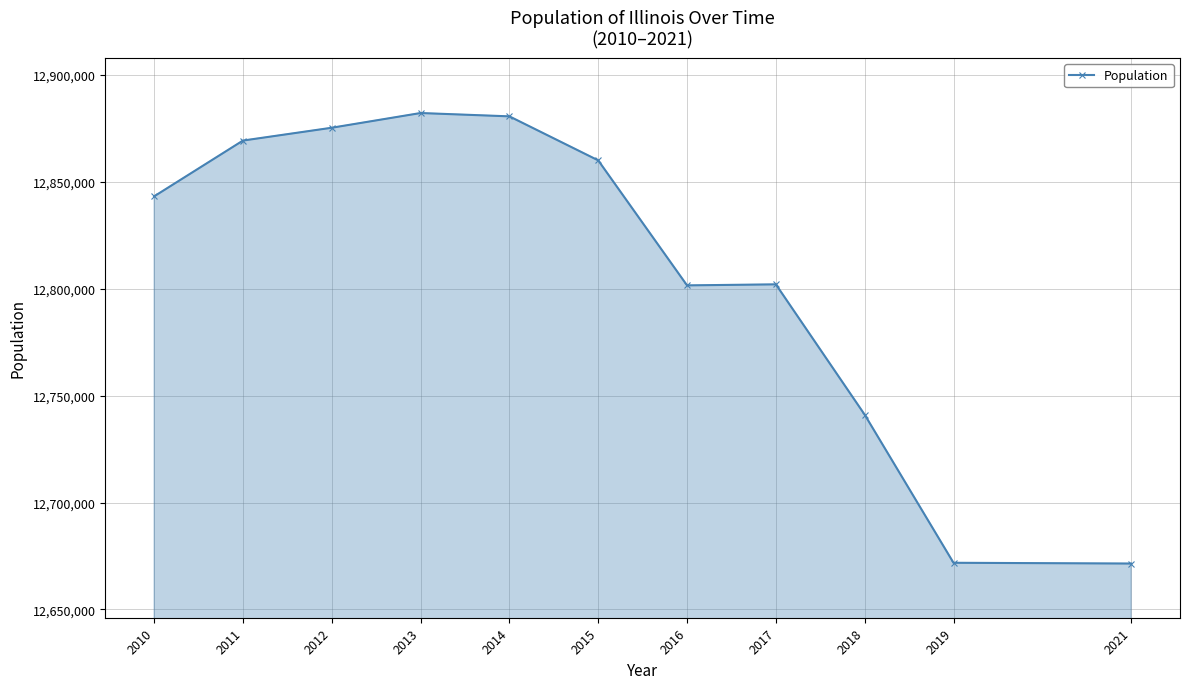

What is the maximum value shown in the chart?

12882135